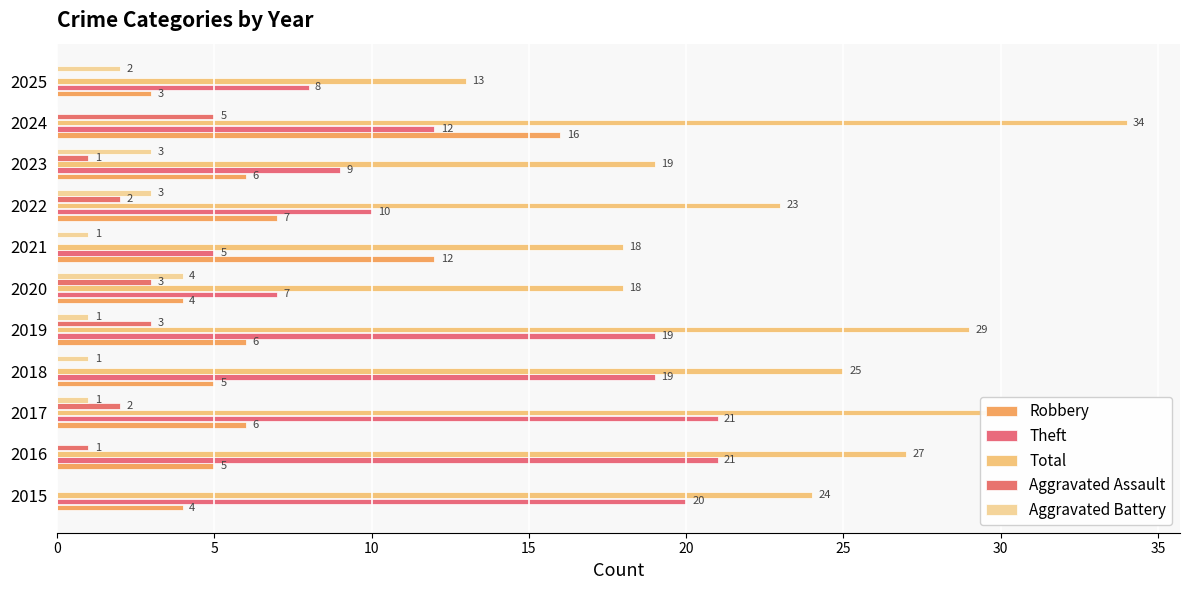

Count the number of categories in the chart.

11